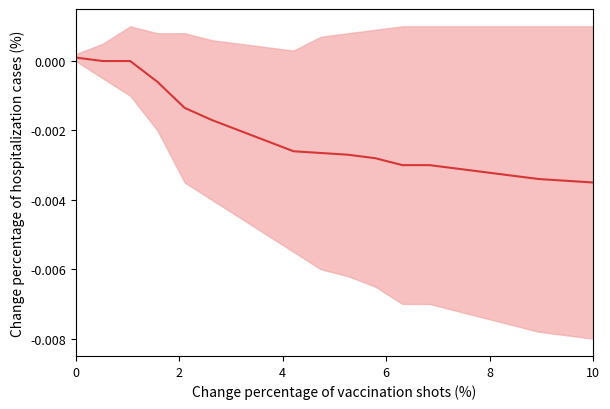

Does the chart display data point markers on the line(s)?

No